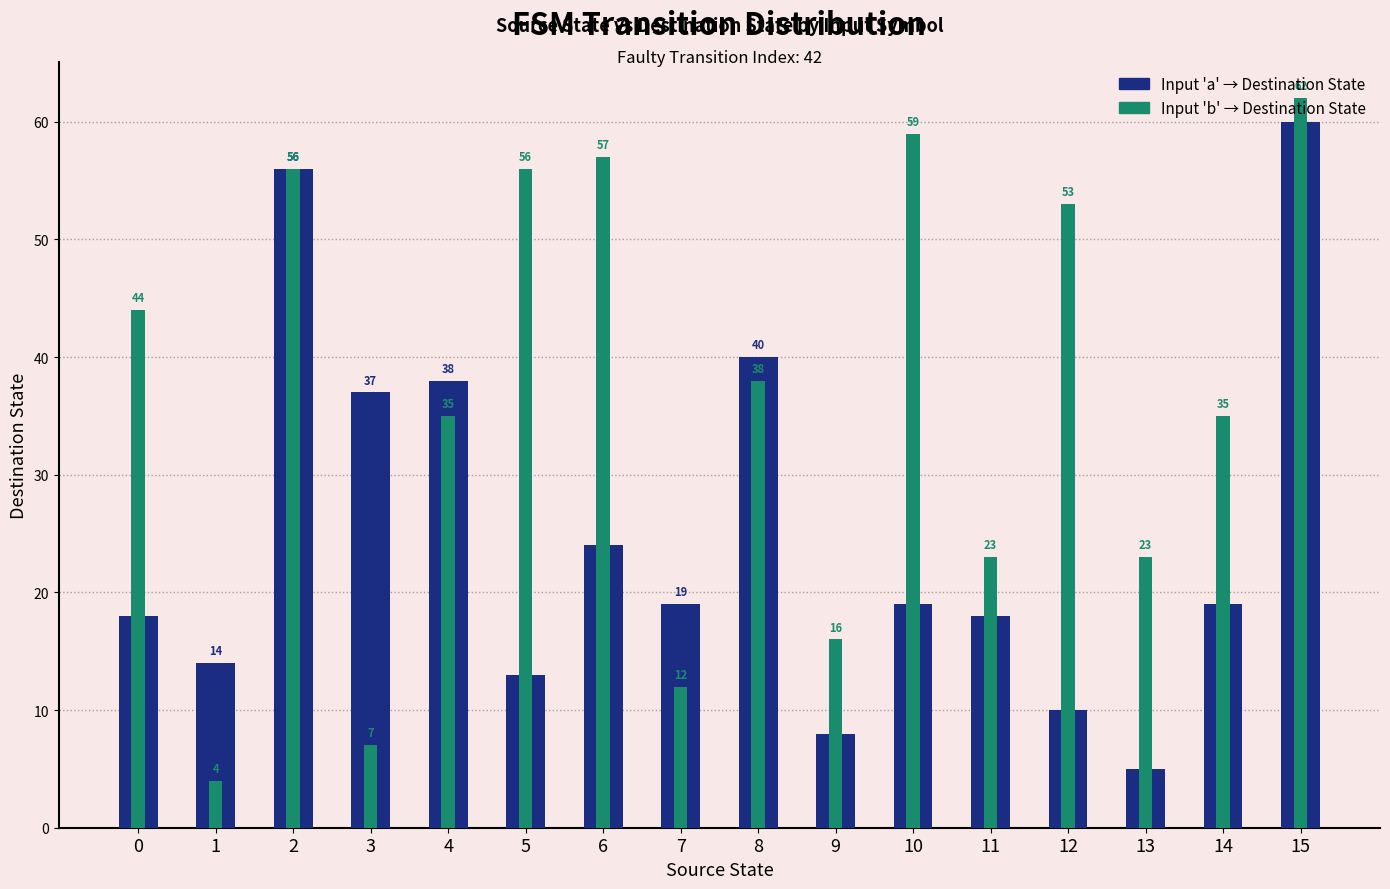

List the series in order of their overall mean, lowest first.

Input 'a' → Destination State, Input 'b' → Destination State